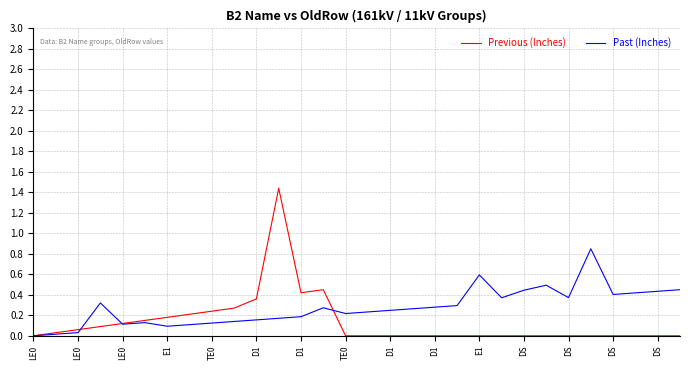

Which series has the largest total across all categories?

Past (Inches)